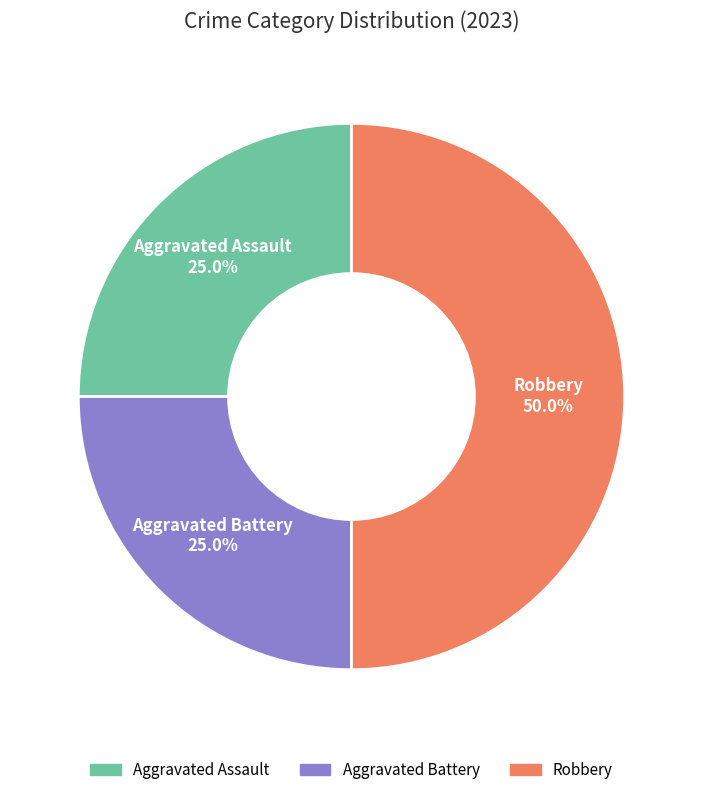

How much of the chart is everything except Aggravated Assault?

75.0%